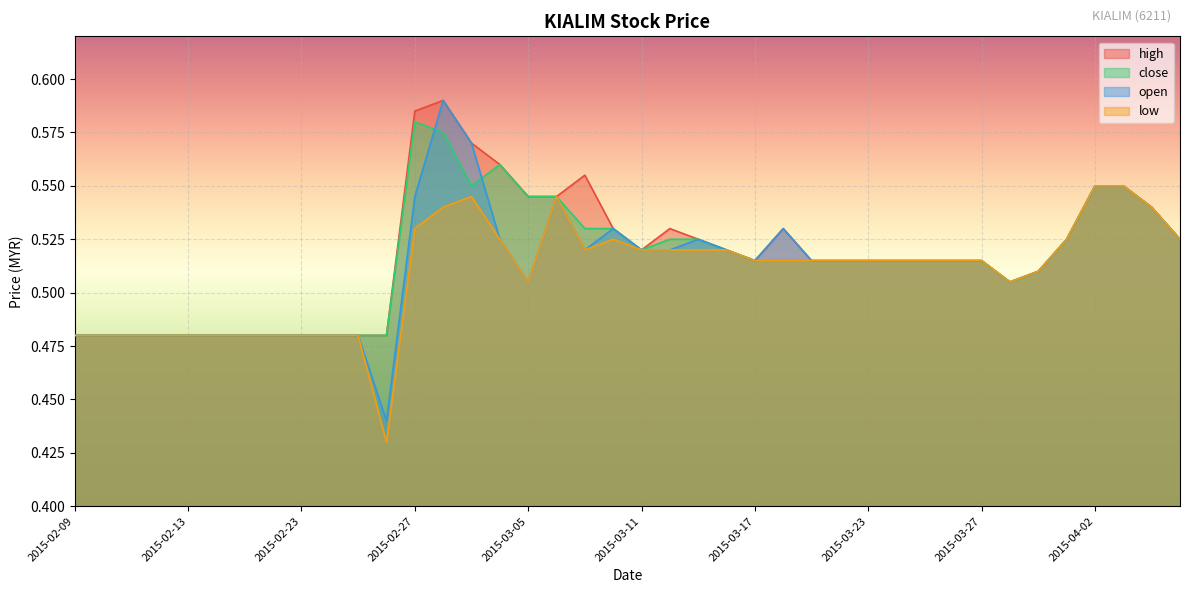

What are all the series names shown in the legend?

high, close, open, low